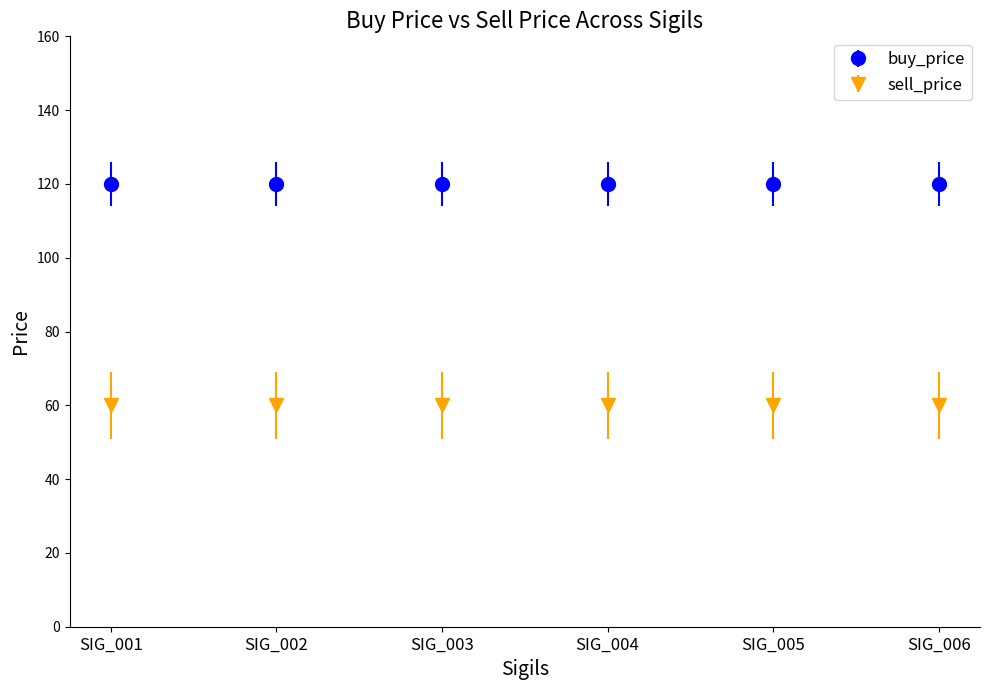

Where is sell_price nearest to the value 60?

SIG_001